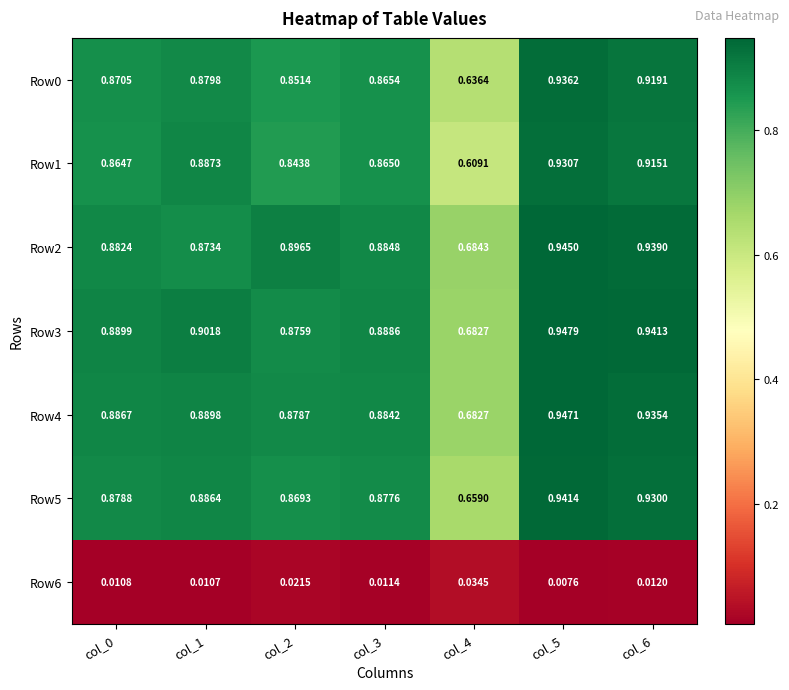

What is the total value across all series at col_5?

5.7